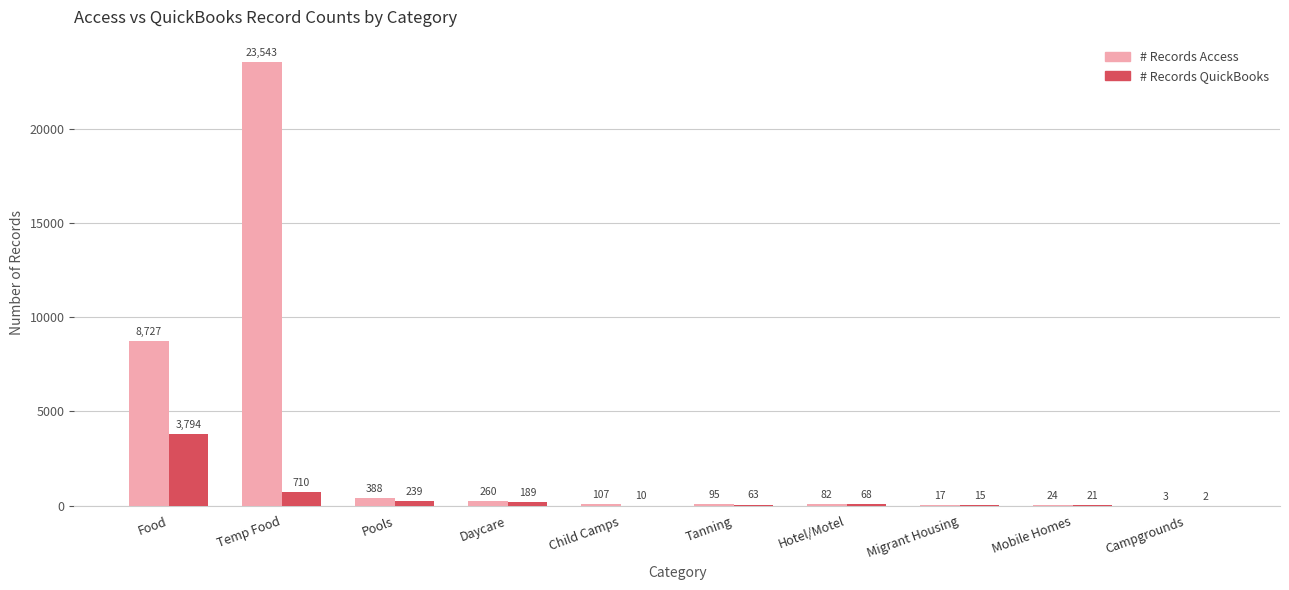

How many categories are shown in the chart?

10